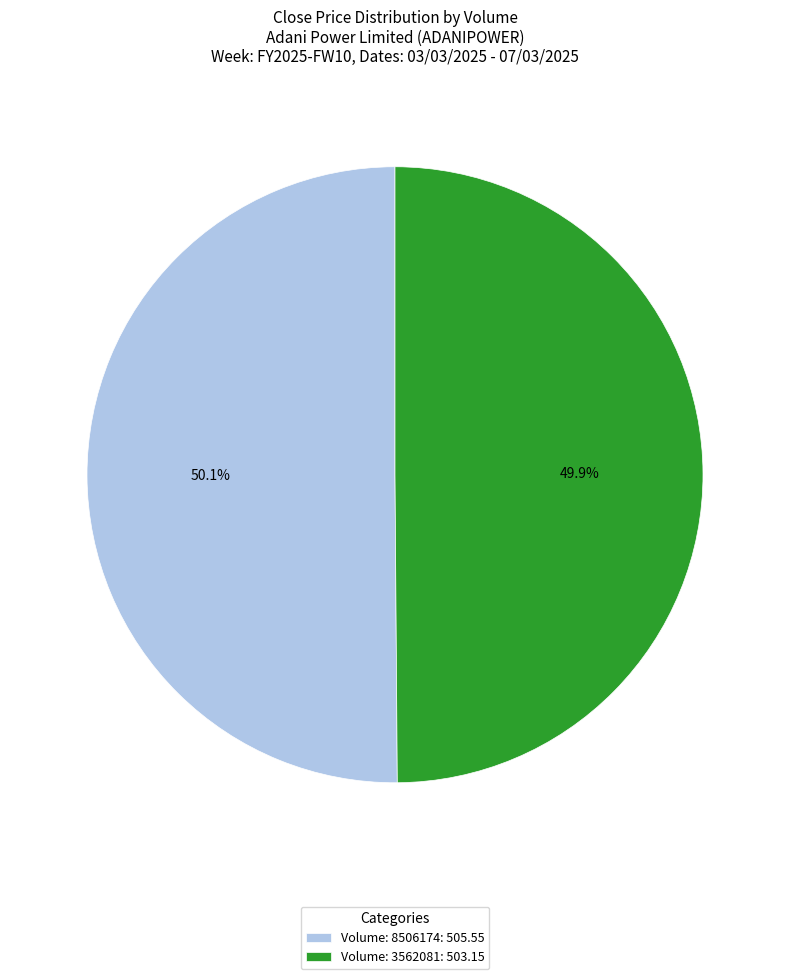

Is there a majority slice in this chart?

Yes